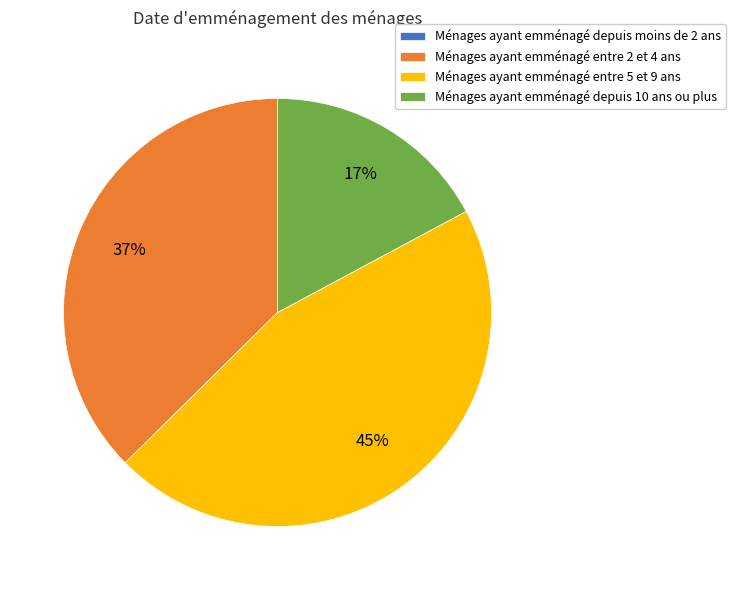

Does any single category account for the majority?

No